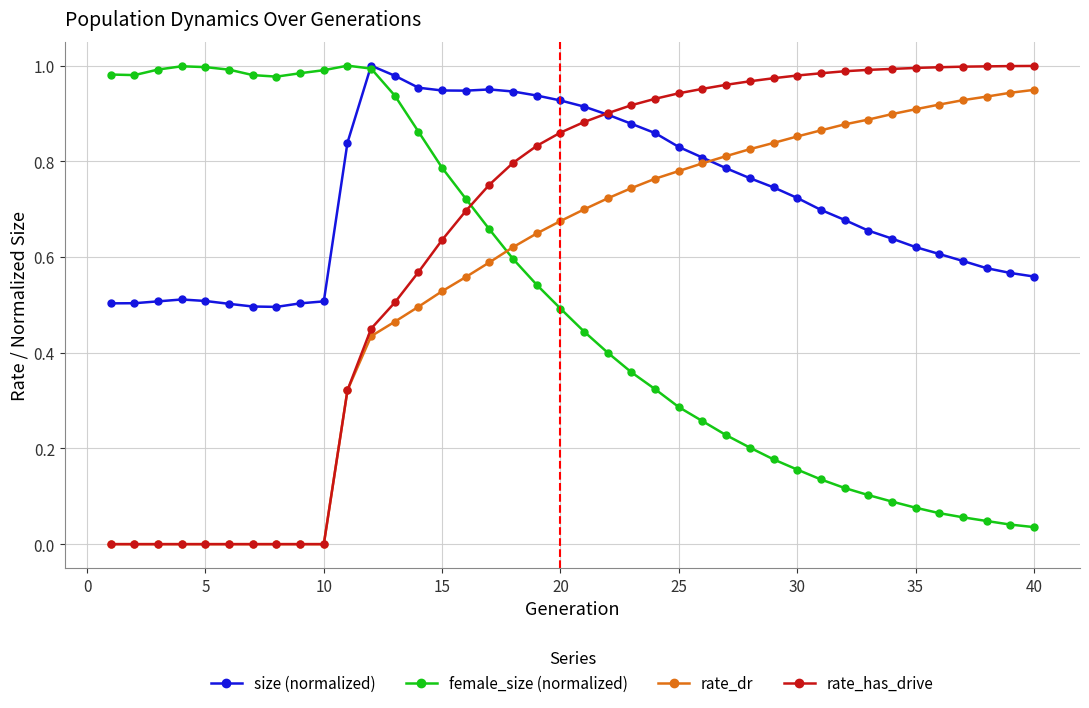

Rank the series by their average value, from lowest to highest.

female_size (normalized), rate_dr, rate_has_drive, size (normalized)